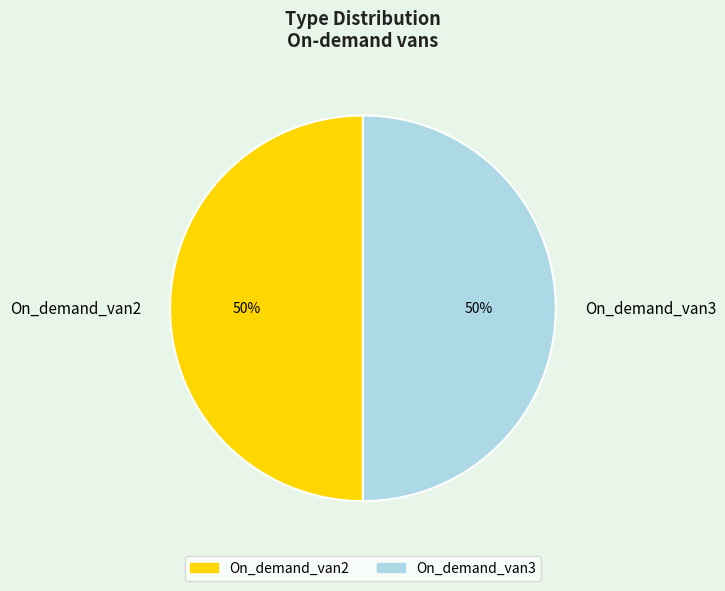

Is the sum of On_demand_van3 and On_demand_van2 greater than half?

Yes